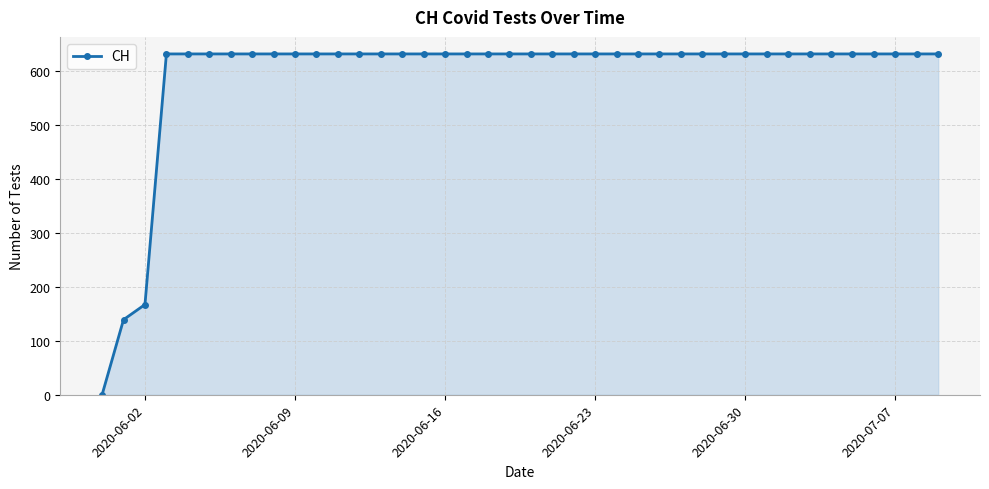

What is the maximum value shown in the chart?

631